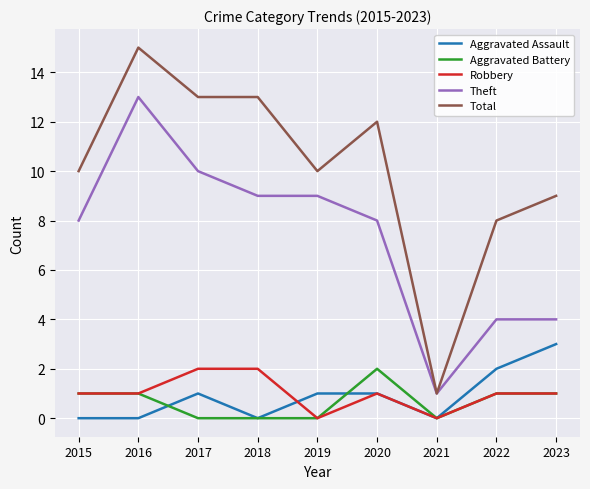

True or false: Total and Aggravated Battery cross at least once.

False